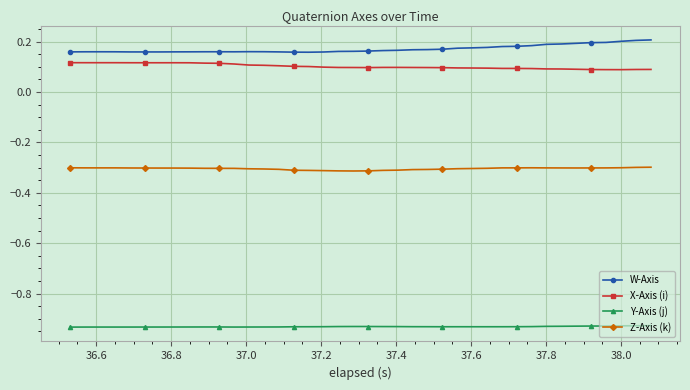

Which series has the largest total across all categories?

W-Axis